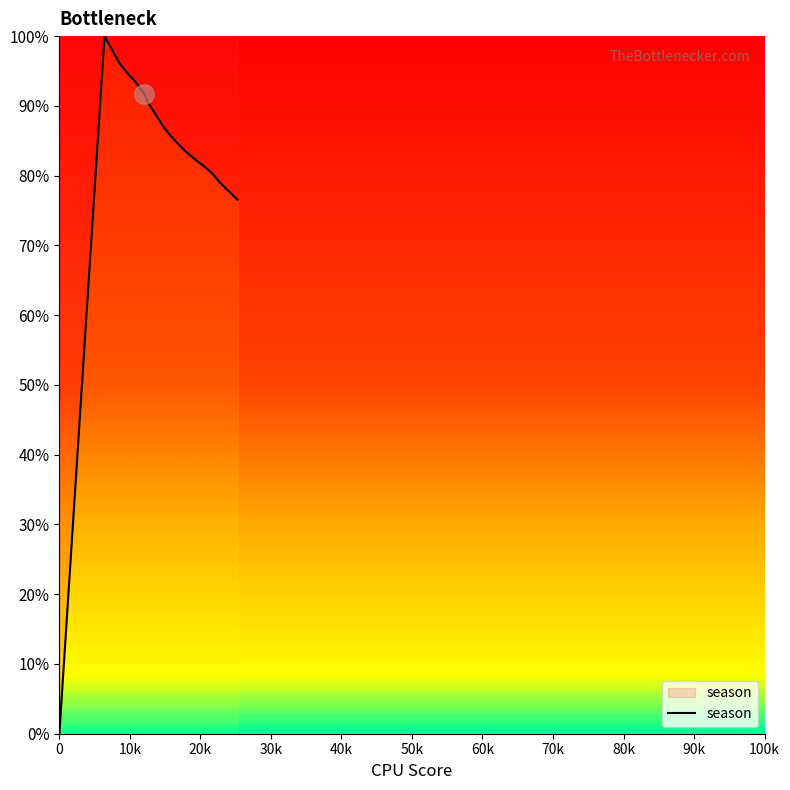

What is the difference between the maximum and minimum values?

100.0